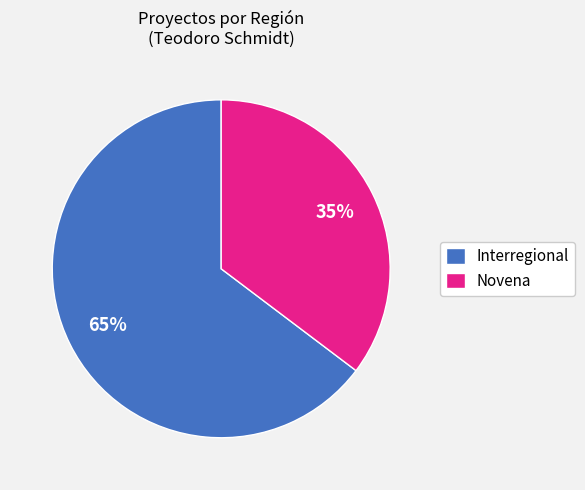

The Novena slice represents 35% of the pie. True or false?

True